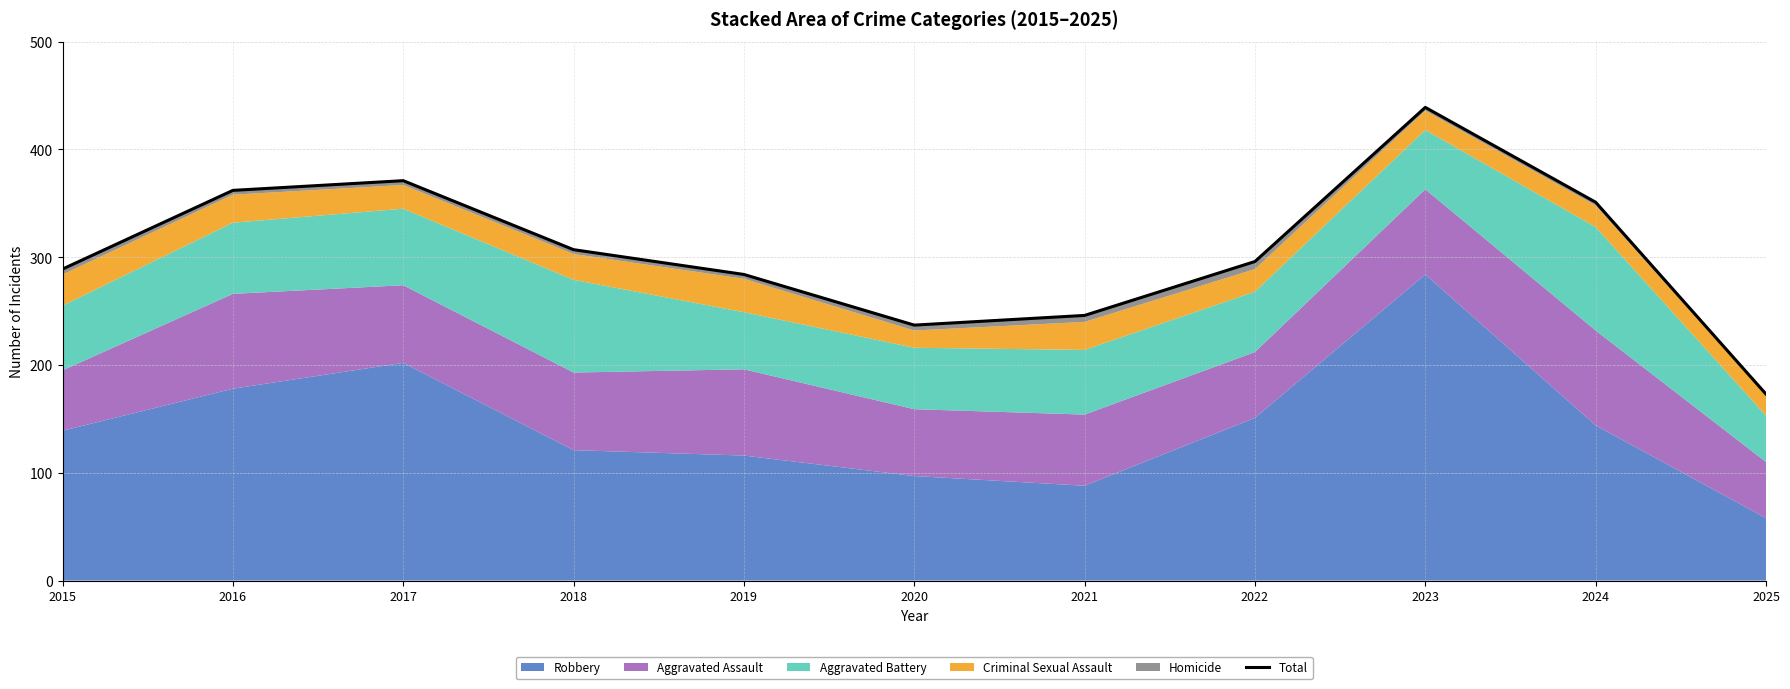

What is the greatest value displayed?

439